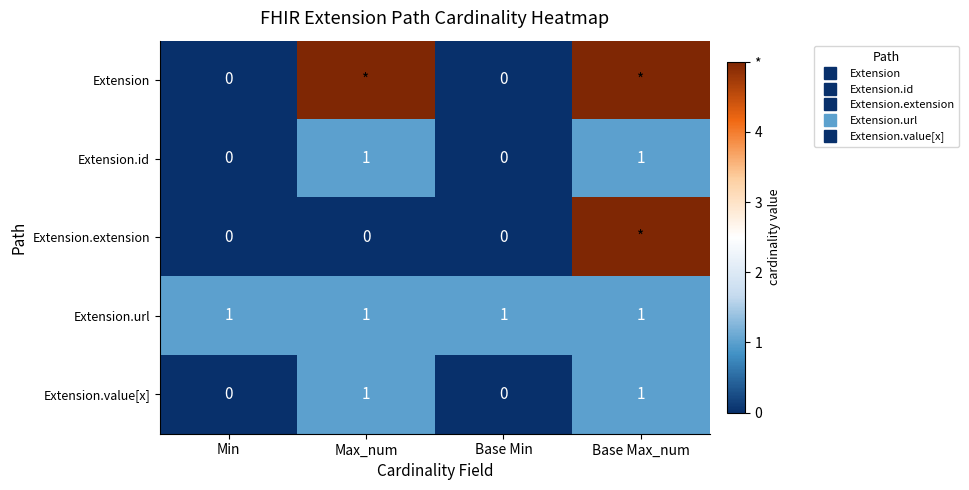

Count the Extension.id values in the range 0 to 1.

4